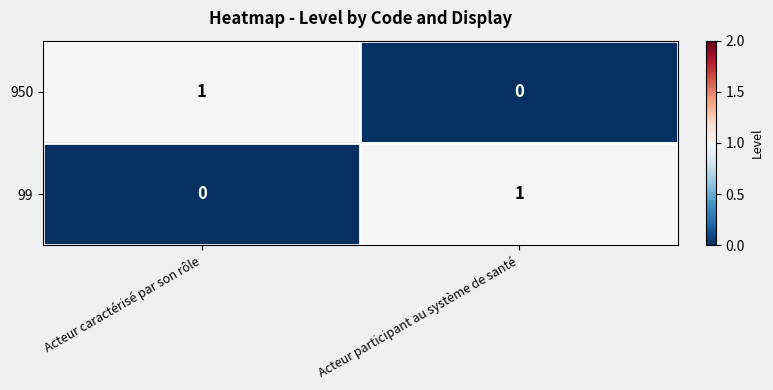

At Acteur participant au système de santé, list the series in order from largest to smallest.

99, 950